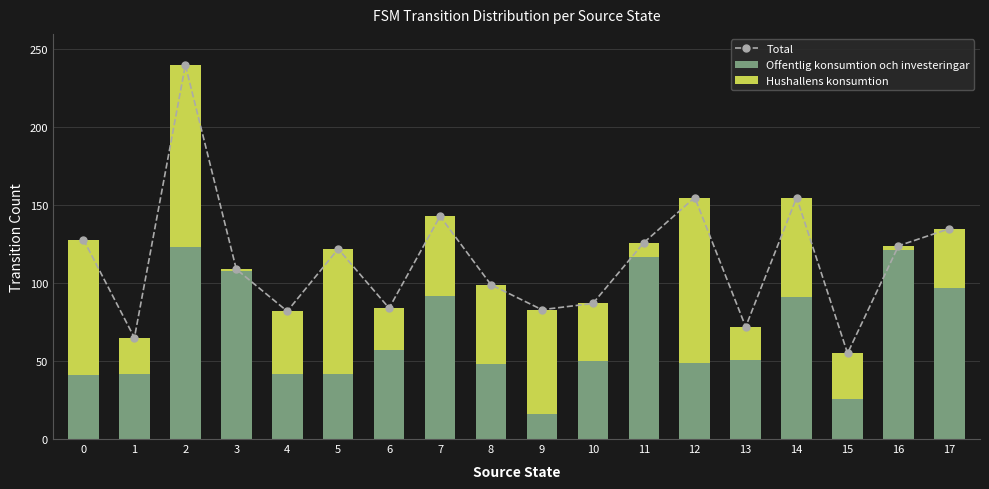

What is the greatest value displayed?

240